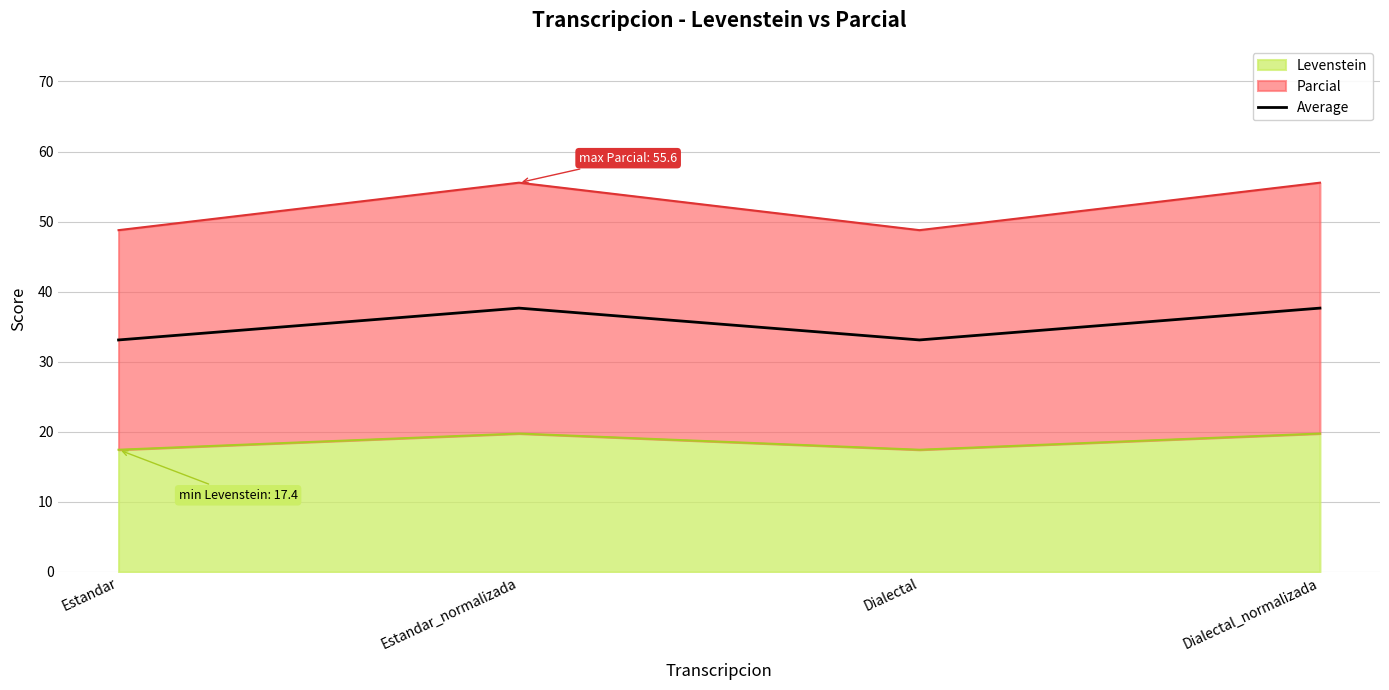

Rank the categories by value from highest to lowest.

Estandar_normalizada, Dialectal_normalizada, Estandar, Dialectal